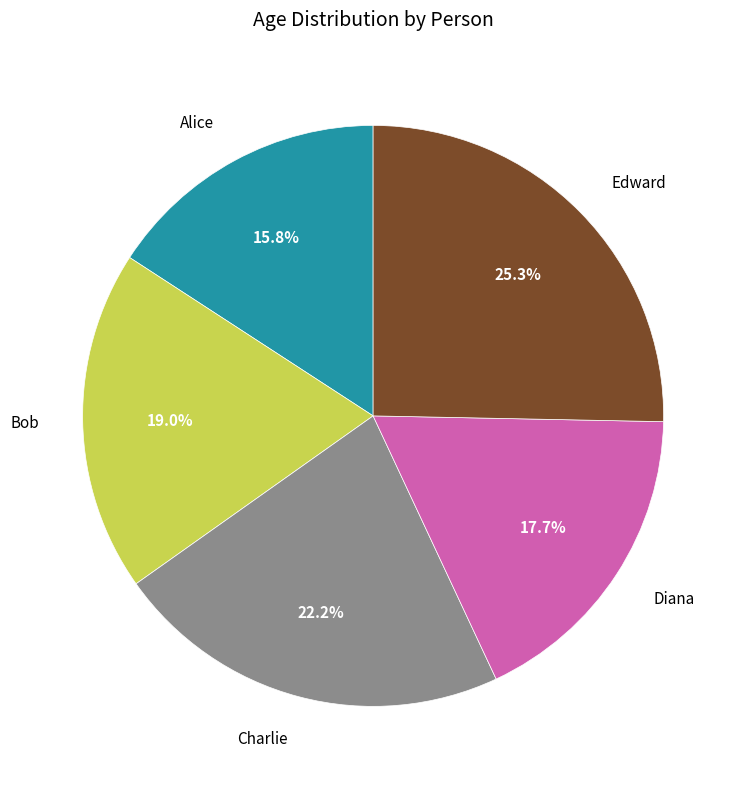

Is there a majority slice in this chart?

No